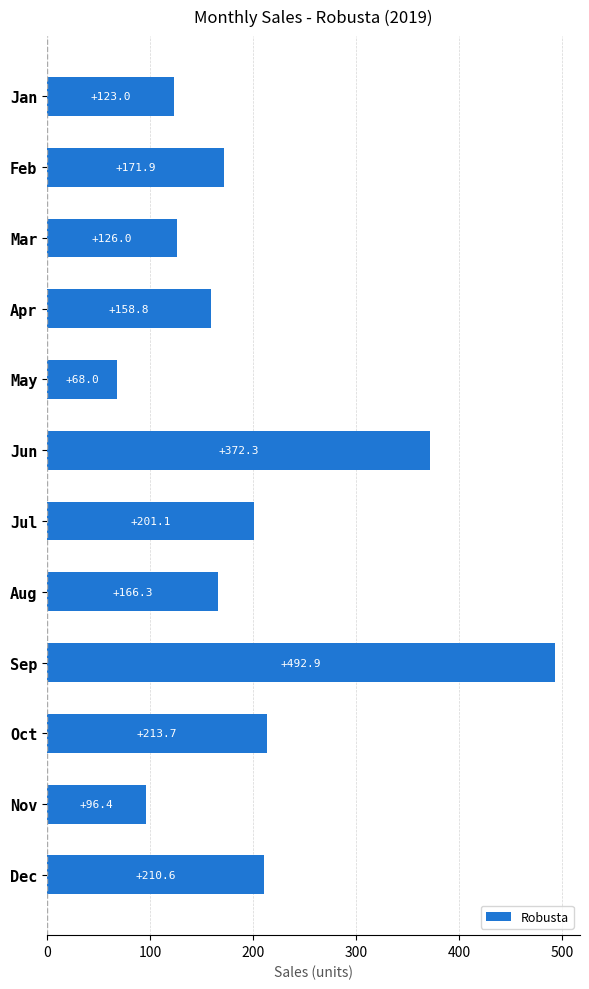

How many data points are less than 171?

6